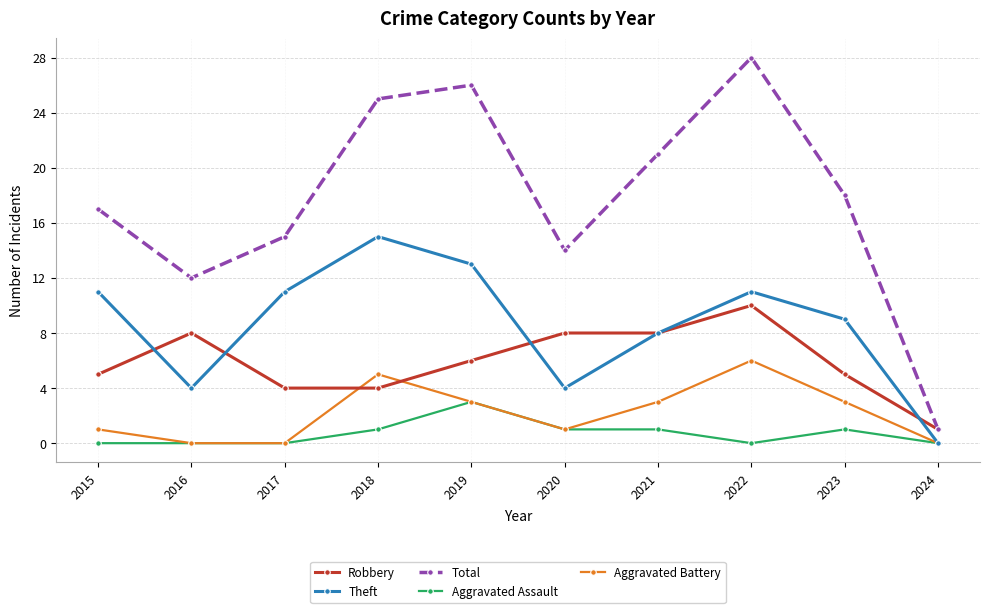

True or false: Aggravated Assault has more than 1 points higher than both neighbors.

True